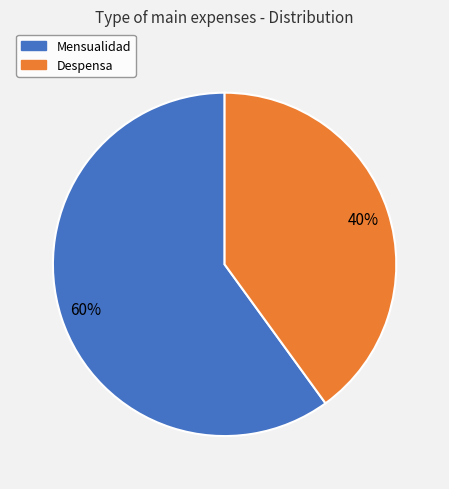

How many segments does this pie chart have?

2